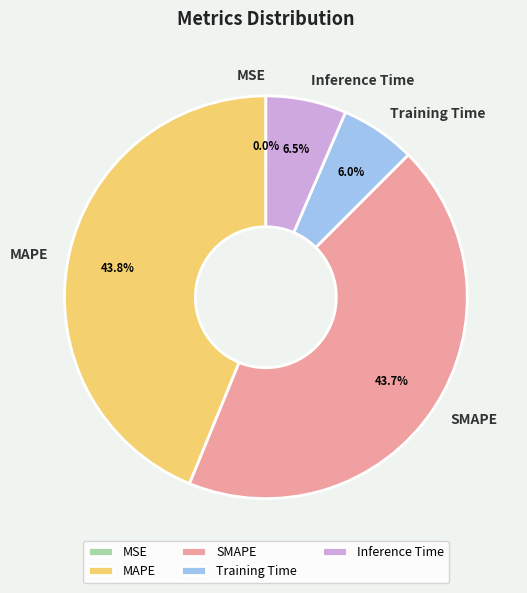

Does any single category account for the majority?

No